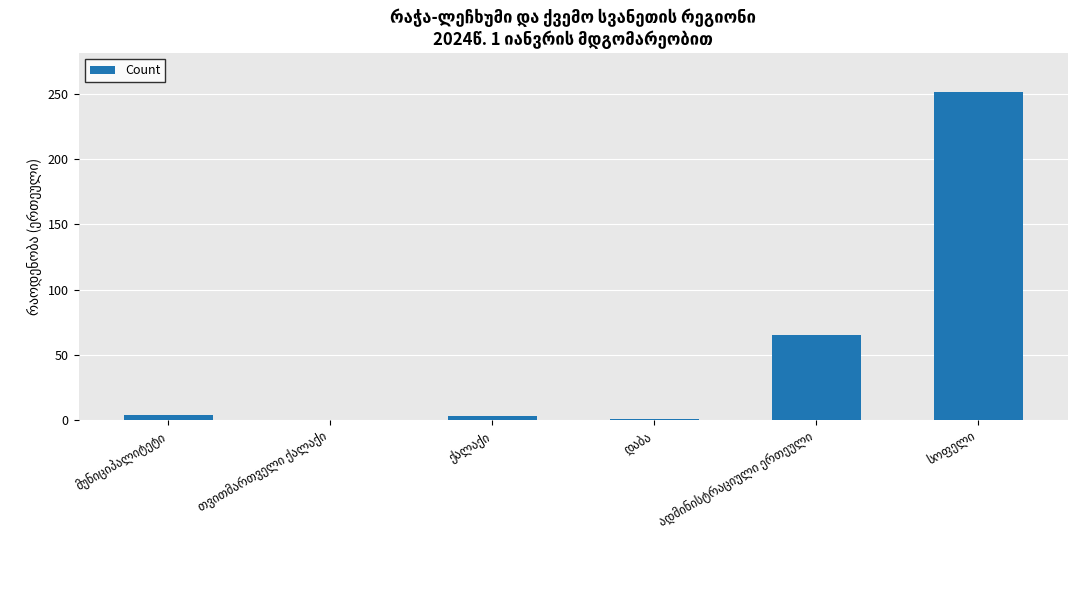

What is the average value?

54